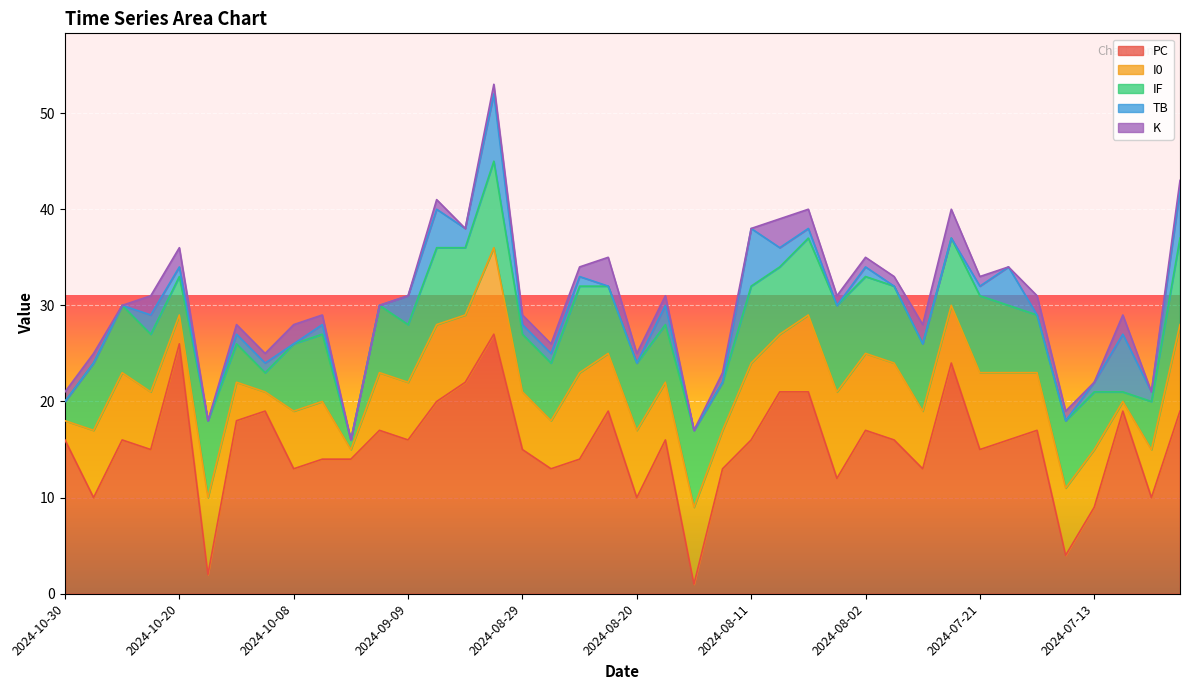

What is the maximum value for PC?

27